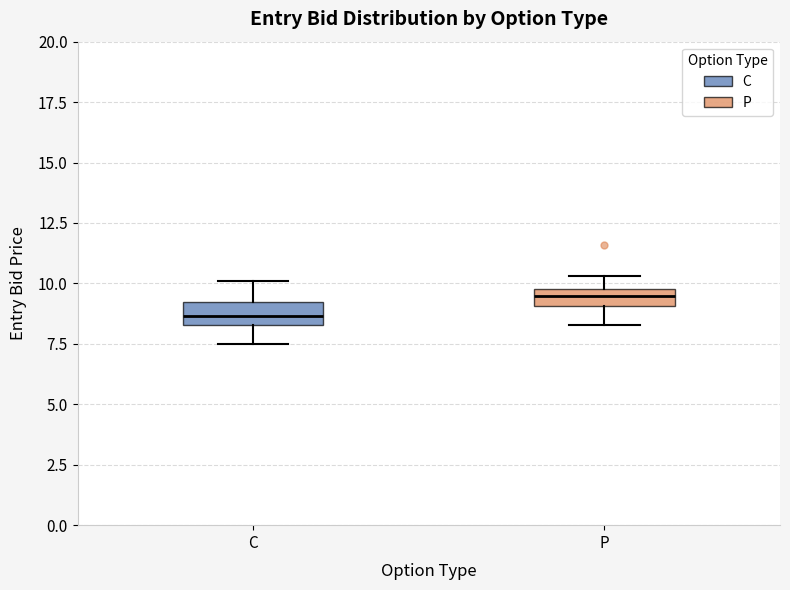

Which box's median line is the highest?

P